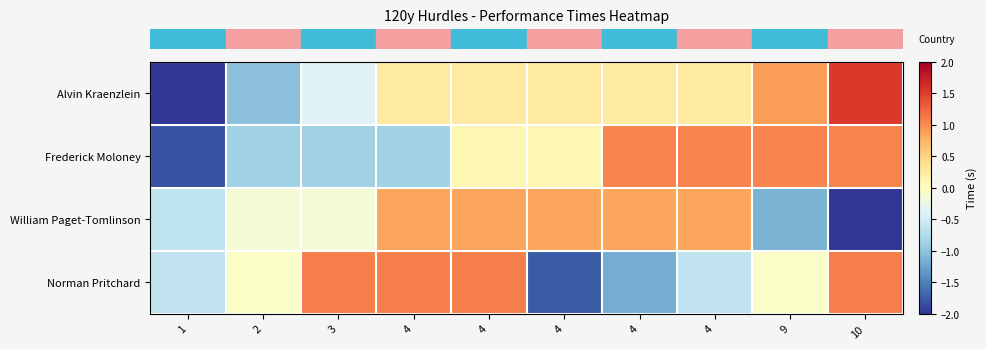

What is the spread (max minus min) of values at 3?

1.9